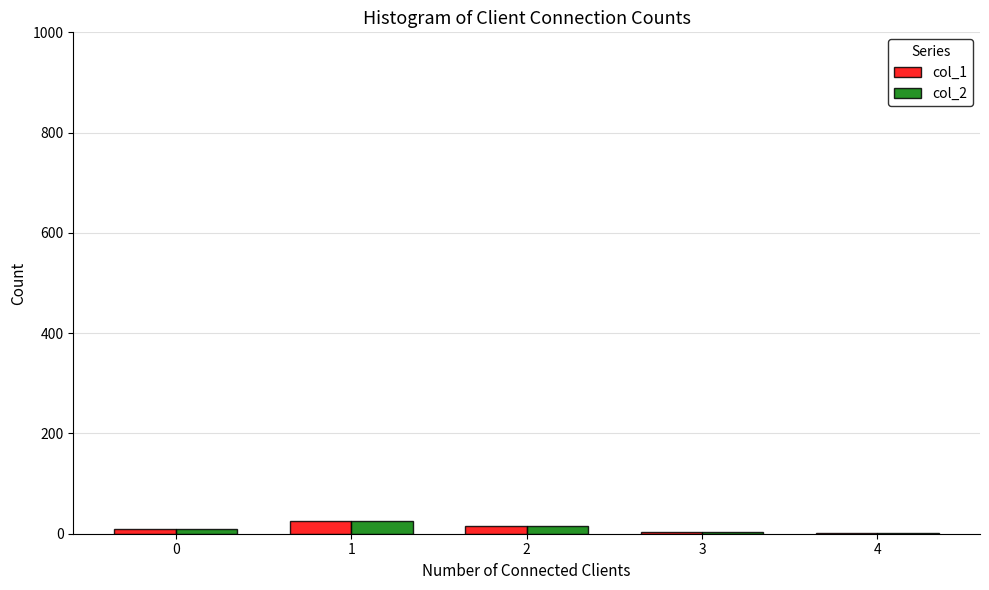

How many groups of bars are there?

5